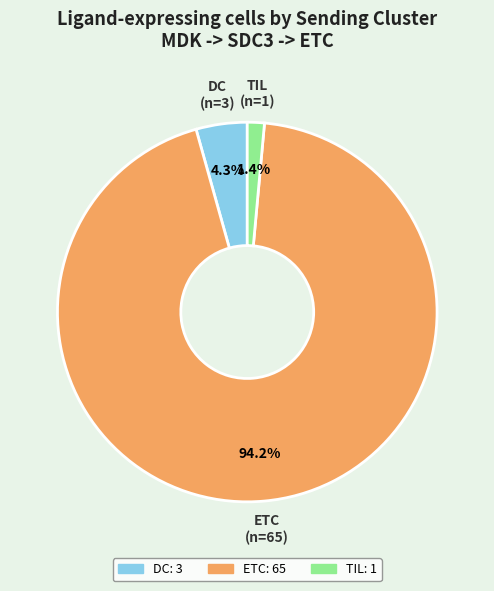

To the nearest percent, what is the combined percentage of TIL and DC?

6%